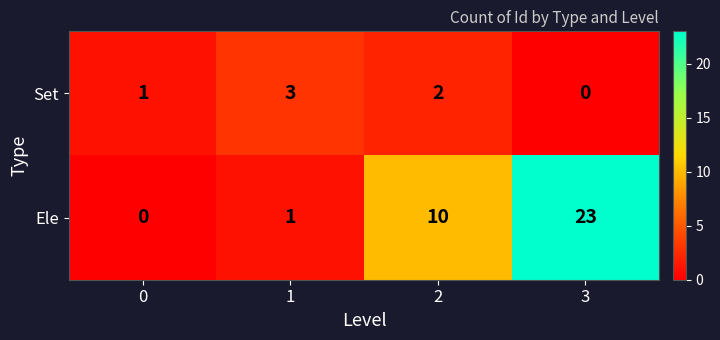

Reading left to right, what are all the values shown in this chart?

Set: 1	3	2	0
Ele: 0	1	10	23